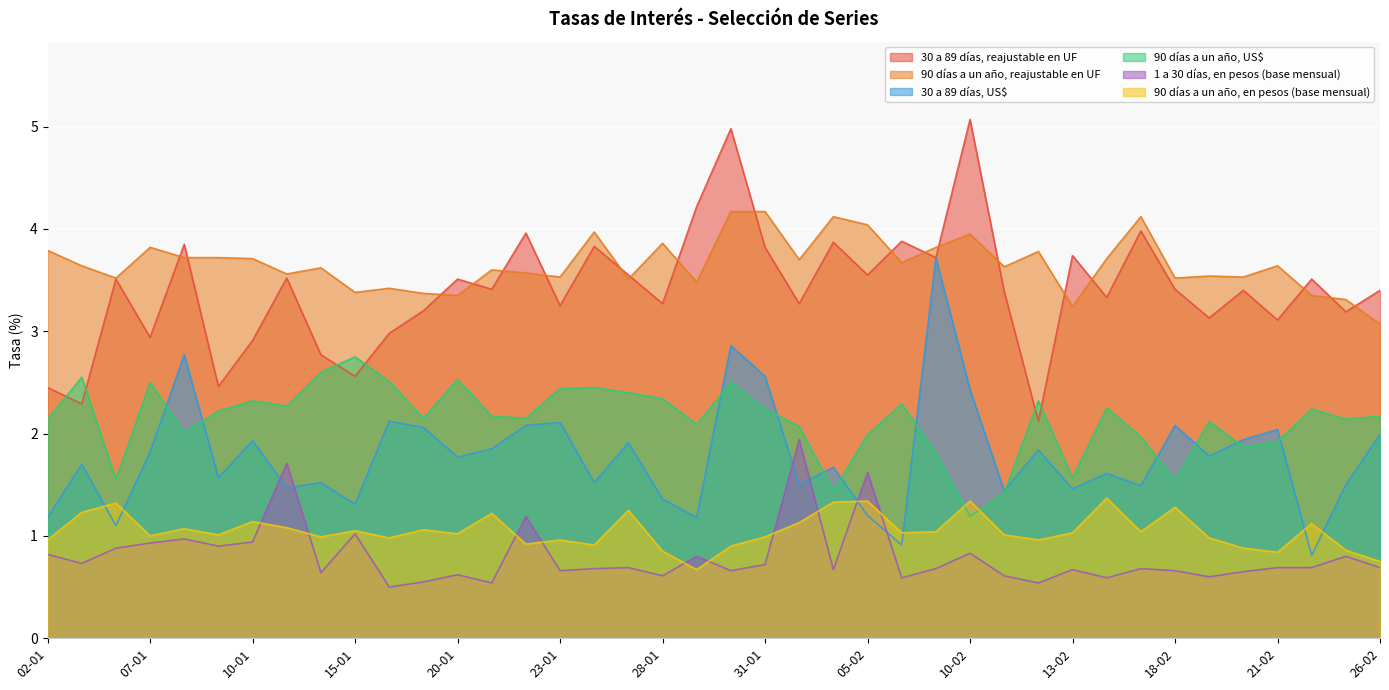

What is the maximum value shown in the chart?

5.1